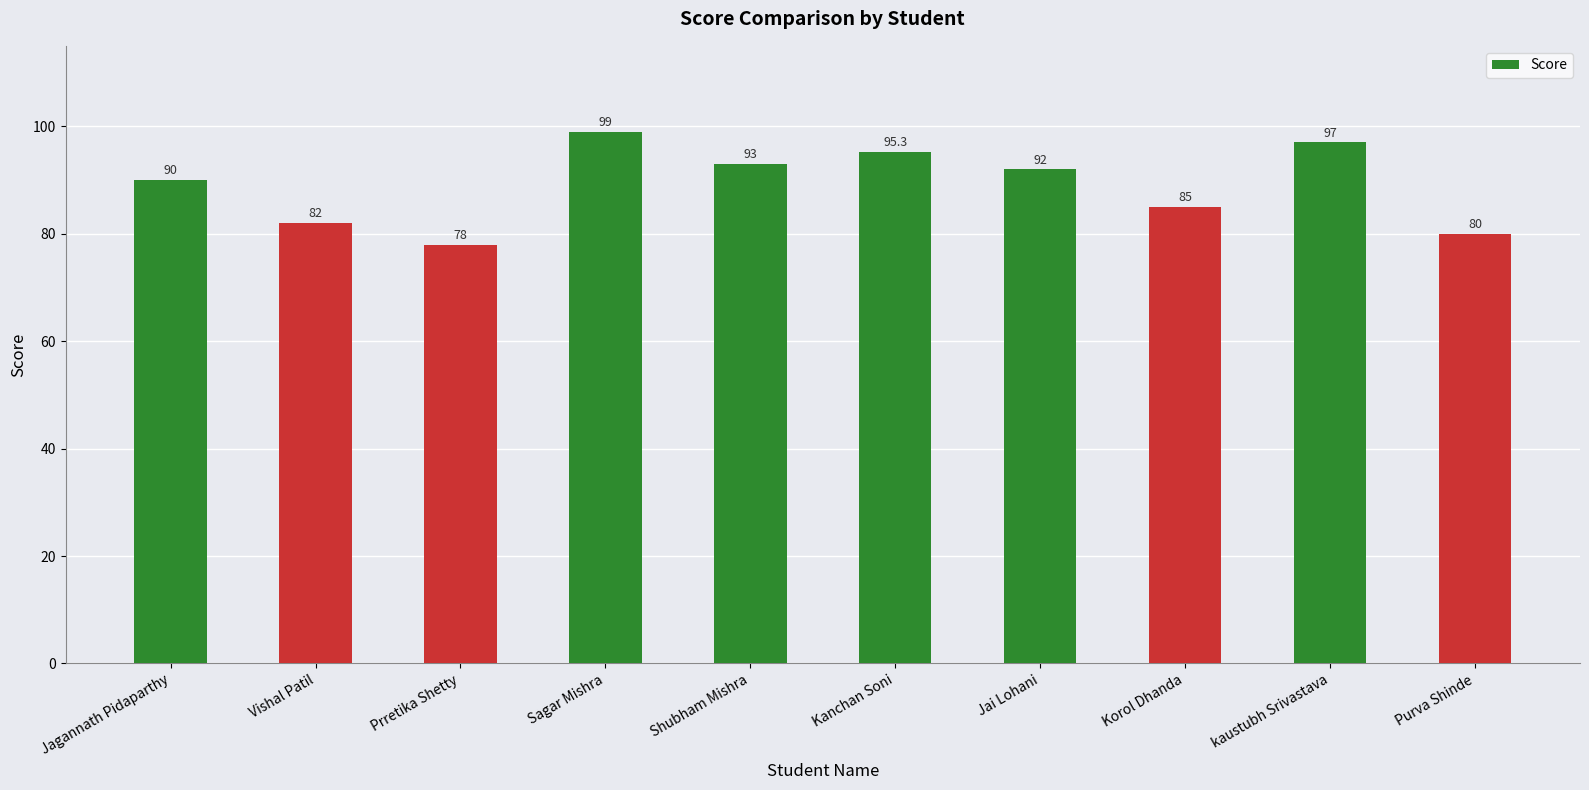

List the labels in order of value, smallest first.

Prretika Shetty, Purva Shinde, Vishal Patil, Korol Dhanda, Jagannath Pidaparthy, Jai Lohani, Shubham Mishra, Kanchan Soni, kaustubh Srivastava, Sagar Mishra